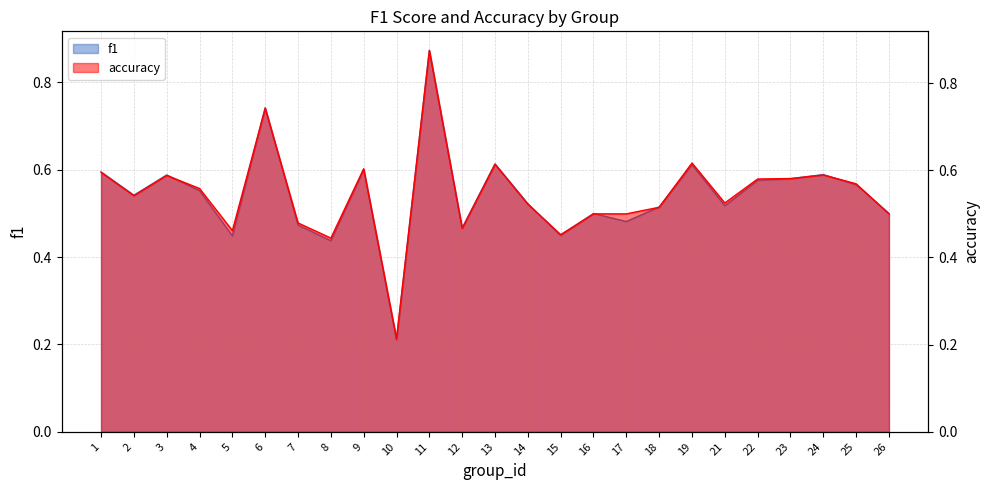

In accuracy, how many points are lower than both neighbors (excluding endpoints)?

7